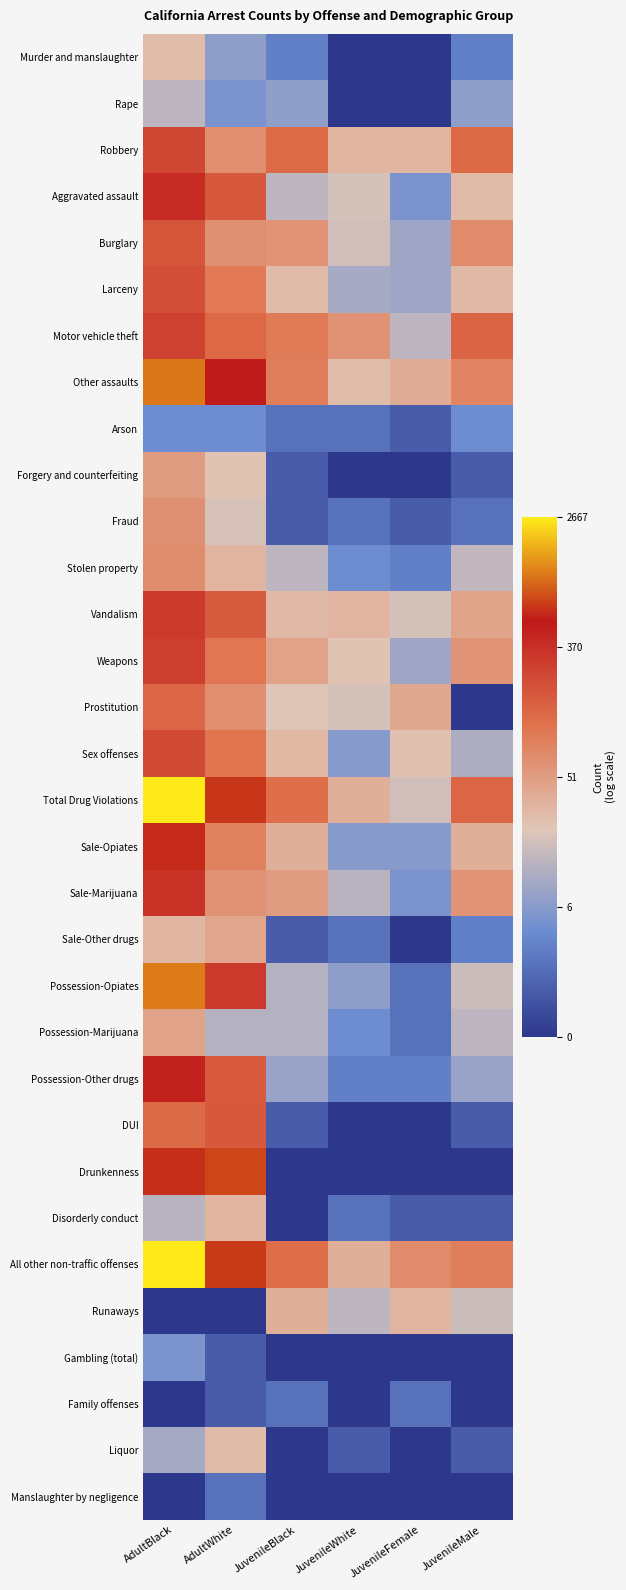

Reading left to right, what are all the values shown in this chart?

Murder and manslaughter: AdultBlack=3.3	AdultWhite=2.1	JuvenileBlack=1.4	JuvenileWhite=0.0	JuvenileFemale=0.0	JuvenileMale=1.4
Rape: AdultBlack=2.7	AdultWhite=1.8	JuvenileBlack=2.1	JuvenileWhite=0.0	JuvenileFemale=0.0	JuvenileMale=2.1
Robbery: AdultBlack=5.5	AdultWhite=4.2	JuvenileBlack=4.9	JuvenileWhite=3.5	JuvenileFemale=3.5	JuvenileMale=4.9
Aggravated assault: AdultBlack=6.0	AdultWhite=5.2	JuvenileBlack=2.7	JuvenileWhite=3.0	JuvenileFemale=1.8	JuvenileMale=3.4
Burglary: AdultBlack=5.2	AdultWhite=4.2	JuvenileBlack=4.1	JuvenileWhite=2.9	JuvenileFemale=2.3	JuvenileMale=4.3
Larceny: AdultBlack=5.4	AdultWhite=4.6	JuvenileBlack=3.4	JuvenileWhite=2.4	JuvenileFemale=2.3	JuvenileMale=3.4
Motor vehicle theft: AdultBlack=5.6	AdultWhite=4.9	JuvenileBlack=4.6	JuvenileWhite=4.2	JuvenileFemale=2.7	JuvenileMale=5.0
Other assaults: AdultBlack=7.0	AdultWhite=6.3	JuvenileBlack=4.5	JuvenileWhite=3.3	JuvenileFemale=3.6	JuvenileMale=4.4
Arson: AdultBlack=1.6	AdultWhite=1.6	JuvenileBlack=1.1	JuvenileWhite=1.1	JuvenileFemale=0.7	JuvenileMale=1.6
Forgery and counterfeiting: AdultBlack=4.0	AdultWhite=3.2	JuvenileBlack=0.7	JuvenileWhite=0.0	JuvenileFemale=0.0	JuvenileMale=0.7
Fraud: AdultBlack=4.2	AdultWhite=3.0	JuvenileBlack=0.7	JuvenileWhite=1.1	JuvenileFemale=0.7	JuvenileMale=1.1
Stolen property: AdultBlack=4.2	AdultWhite=3.5	JuvenileBlack=2.7	JuvenileWhite=1.6	JuvenileFemale=1.4	JuvenileMale=2.8
Vandalism: AdultBlack=5.7	AdultWhite=5.1	JuvenileBlack=3.4	JuvenileWhite=3.5	JuvenileFemale=3.0	JuvenileMale=3.8
Weapons: AdultBlack=5.6	AdultWhite=4.6	JuvenileBlack=3.8	JuvenileWhite=3.2	JuvenileFemale=2.3	JuvenileMale=4.1
Prostitution: AdultBlack=5.0	AdultWhite=4.2	JuvenileBlack=3.1	JuvenileWhite=3.0	JuvenileFemale=3.7	JuvenileMale=0.0
Sex offenses: AdultBlack=5.4	AdultWhite=4.7	JuvenileBlack=3.4	JuvenileWhite=1.9	JuvenileFemale=3.3	JuvenileMale=2.5
Total Drug Violations: AdultBlack=7.9	AdultWhite=6.5	JuvenileBlack=4.8	JuvenileWhite=3.6	JuvenileFemale=2.9	JuvenileMale=4.9
Sale-Opiates: AdultBlack=6.4	AdultWhite=4.5	JuvenileBlack=3.6	JuvenileWhite=1.9	JuvenileFemale=1.9	JuvenileMale=3.6
Sale-Marijuana: AdultBlack=5.9	AdultWhite=4.2	JuvenileBlack=4.0	JuvenileWhite=2.6	JuvenileFemale=1.8	JuvenileMale=4.1
Sale-Other drugs: AdultBlack=3.5	AdultWhite=3.8	JuvenileBlack=0.7	JuvenileWhite=1.1	JuvenileFemale=0.0	JuvenileMale=1.4
Possession-Opiates: AdultBlack=7.0	AdultWhite=5.7	JuvenileBlack=2.6	JuvenileWhite=2.1	JuvenileFemale=1.1	JuvenileMale=2.9
Possession-Marijuana: AdultBlack=3.9	AdultWhite=2.6	JuvenileBlack=2.6	JuvenileWhite=1.6	JuvenileFemale=1.1	JuvenileMale=2.7
Possession-Other drugs: AdultBlack=6.1	AdultWhite=5.2	JuvenileBlack=2.2	JuvenileWhite=1.4	JuvenileFemale=1.4	JuvenileMale=2.2
DUI: AdultBlack=4.9	AdultWhite=5.2	JuvenileBlack=0.7	JuvenileWhite=0.0	JuvenileFemale=0.0	JuvenileMale=0.7
Drunkenness: AdultBlack=6.5	AdultWhite=6.6	JuvenileBlack=0.0	JuvenileWhite=0.0	JuvenileFemale=0.0	JuvenileMale=0.0
Disorderly conduct: AdultBlack=2.6	AdultWhite=3.5	JuvenileBlack=0.0	JuvenileWhite=1.1	JuvenileFemale=0.7	JuvenileMale=0.7
All other non-traffic offenses: AdultBlack=7.9	AdultWhite=6.6	JuvenileBlack=4.8	JuvenileWhite=3.6	JuvenileFemale=4.3	JuvenileMale=4.5
Runaways: AdultBlack=0.0	AdultWhite=0.0	JuvenileBlack=3.6	JuvenileWhite=2.7	JuvenileFemale=3.5	JuvenileMale=2.9
Gambling (total): AdultBlack=1.8	AdultWhite=0.7	JuvenileBlack=0.0	JuvenileWhite=0.0	JuvenileFemale=0.0	JuvenileMale=0.0
Family offenses: AdultBlack=0.0	AdultWhite=0.7	JuvenileBlack=1.1	JuvenileWhite=0.0	JuvenileFemale=1.1	JuvenileMale=0.0
Liquor: AdultBlack=2.4	AdultWhite=3.4	JuvenileBlack=0.0	JuvenileWhite=0.7	JuvenileFemale=0.0	JuvenileMale=0.7
Manslaughter by negligence: AdultBlack=0.0	AdultWhite=1.1	JuvenileBlack=0.0	JuvenileWhite=0.0	JuvenileFemale=0.0	JuvenileMale=0.0